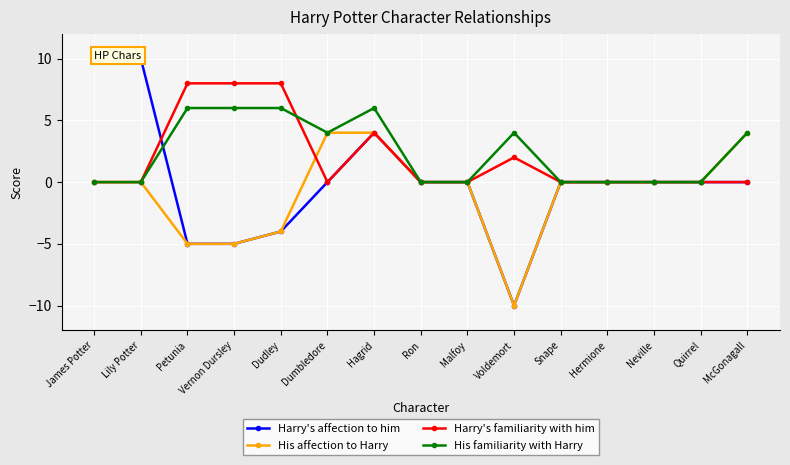

Reading left to right, list all the values displayed in this chart.

Harry's affection to him: 10	10	-5	-5	-4	0	4	0	0	-10	0	0	0	0	0
His affection to Harry: 0	0	-5	-5	-4	4	4	0	0	-10	0	0	0	0	4
Harry's familiarity with him: 0	0	8	8	8	0	4	0	0	2	0	0	0	0	0
His familiarity with Harry: 0	0	6	6	6	4	6	0	0	4	0	0	0	0	4